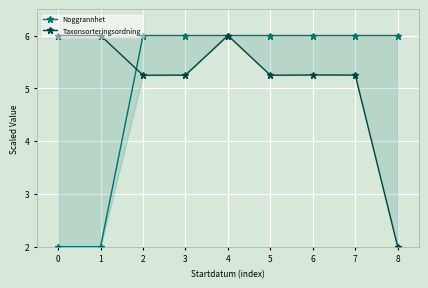

After their last crossing, which series has the higher values: Taxonsorteringsordning or Noggrannhet?

Noggrannhet